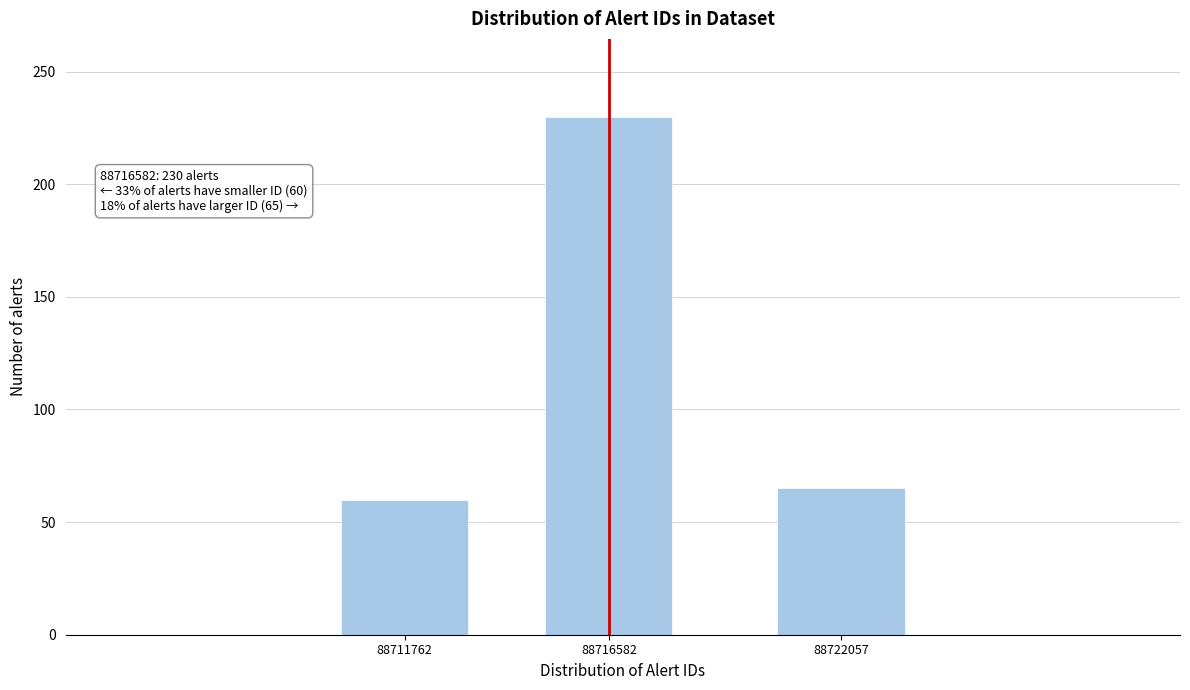

Reading left to right, extract all data points from this chart.

88711762=60	88716582=230	88722057=65